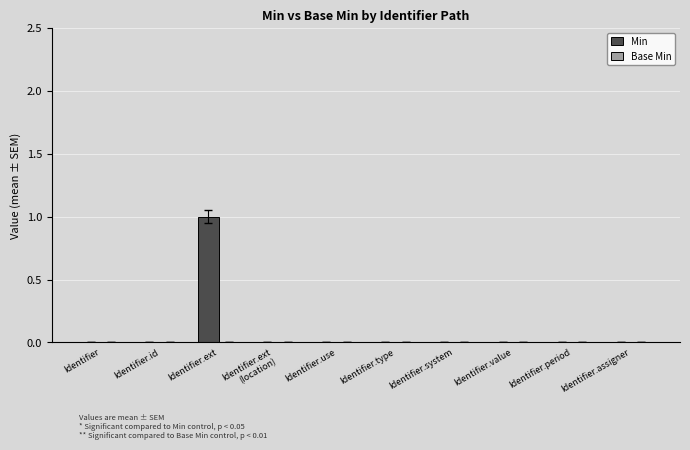

Which has a higher value, Identifier or Identifier.ext?

Identifier.ext